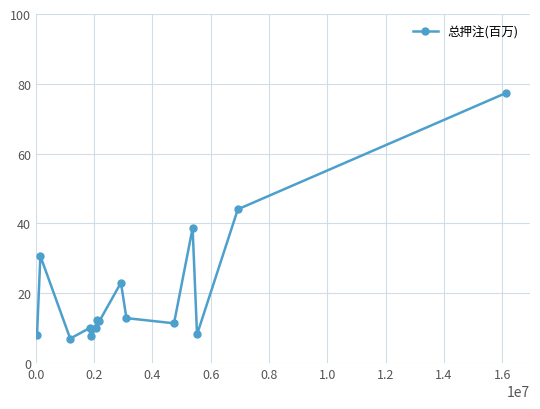

True or false: there are more than 1 points higher than both neighbors.

True